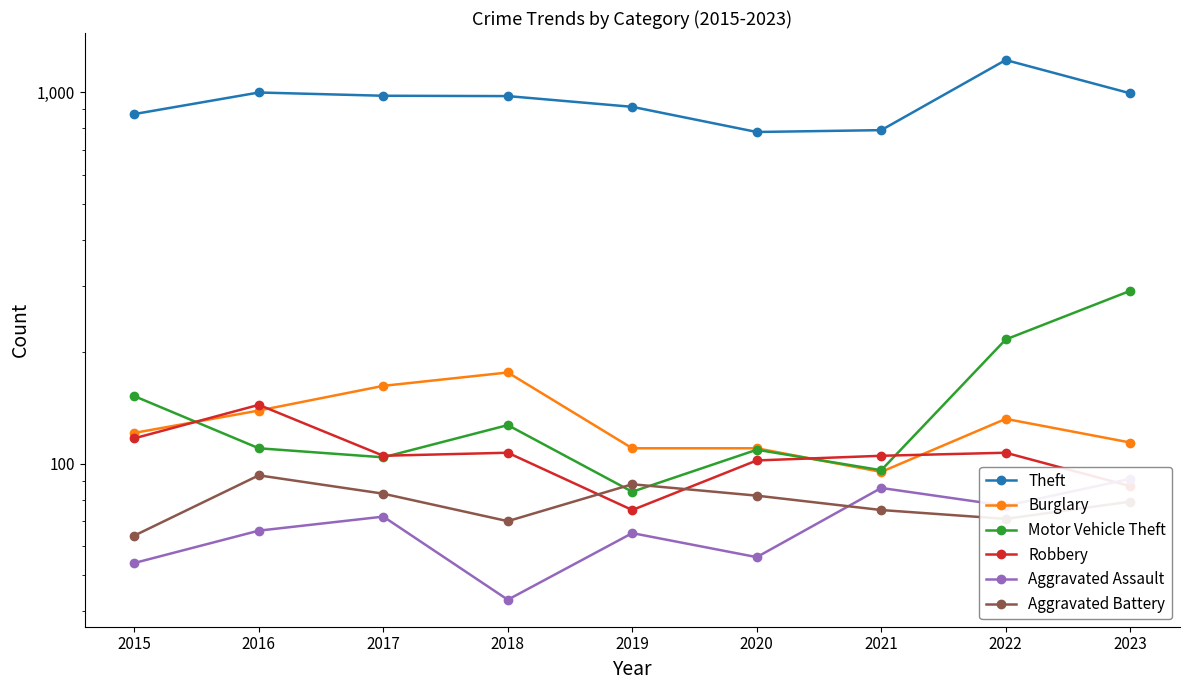

What is the difference between the maximum and second lowest values in the Aggravated Battery series?

23